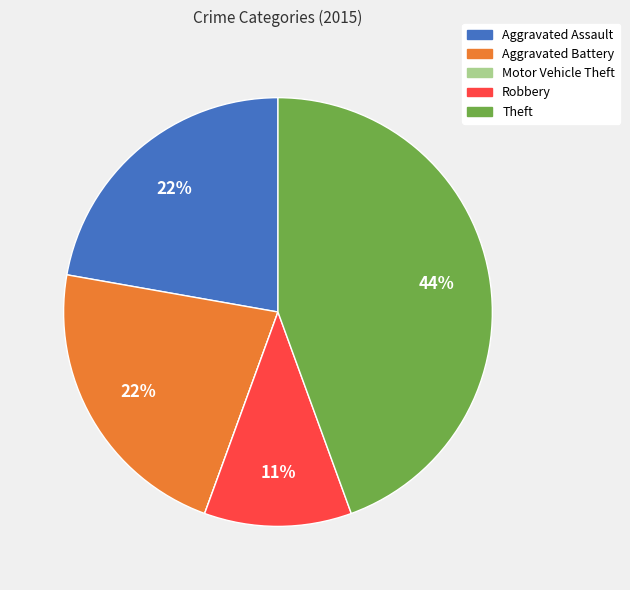

Is there any slice that represents more than half of the pie?

No